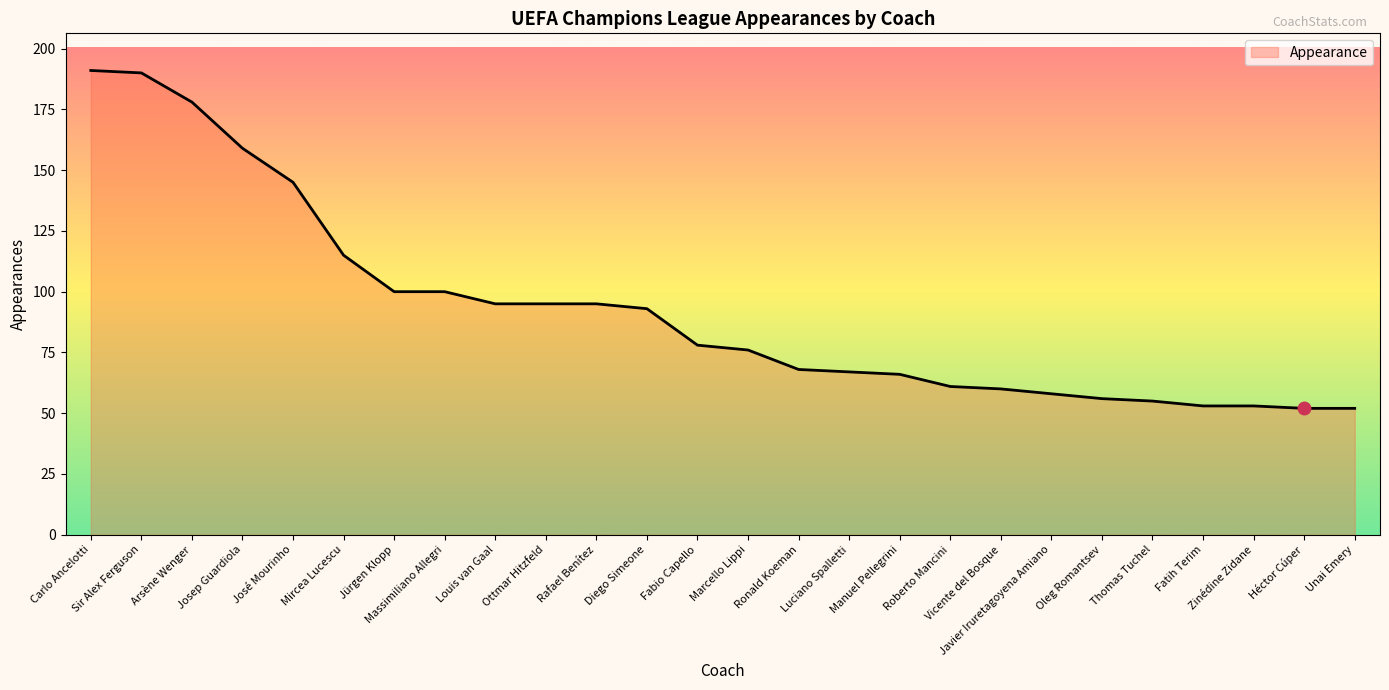

What is the average value?

93